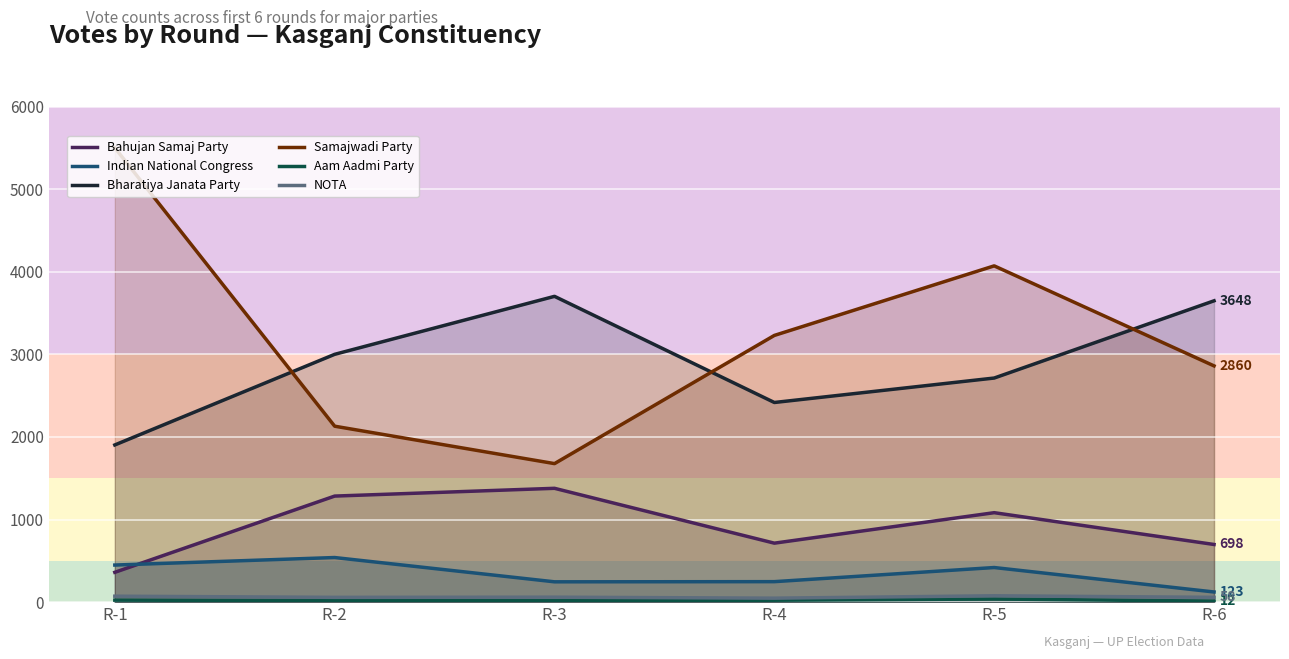

True or false: Bharatiya Janata Party and Aam Aadmi Party intersect in this chart.

False